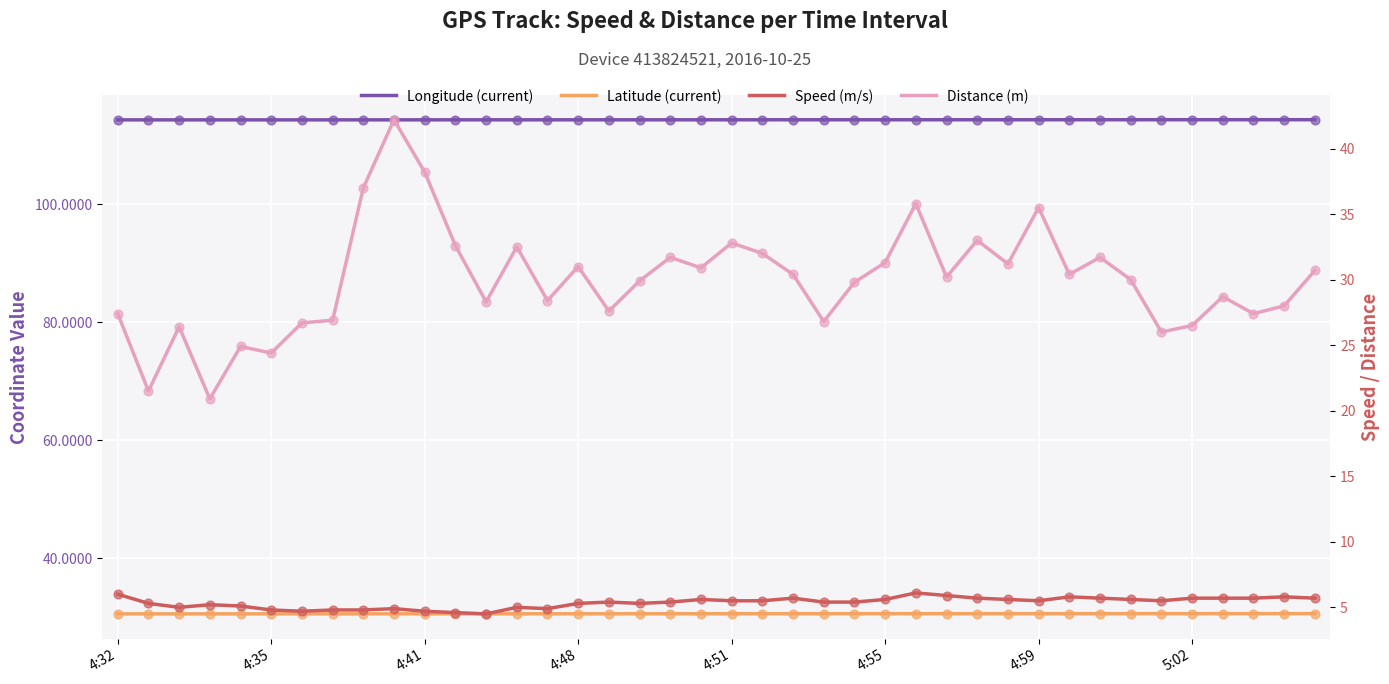

What are all the series names shown in the legend?

Longitude (current), Latitude (current), Speed (m/s), Distance (m)